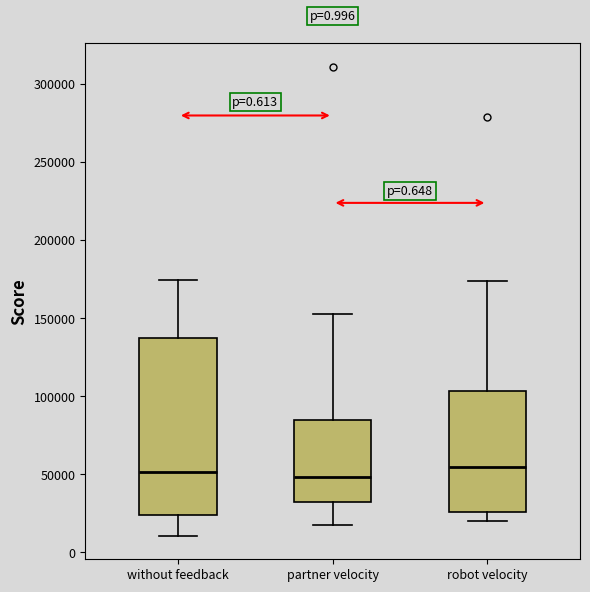

Reading left to right, read every box against the y-axis: the position of its median line, the range the box covers, and the ends of its whiskers. The values are not printed on the chart, so give them approximately, as read against the axis.

without feedback: median 50000, box 25000 to 135000, whiskers 10000 to 175000
partner velocity: median 50000, box 30000 to 85000, whiskers 20000 to 155000
robot velocity: median 55000, box 25000 to 105000, whiskers 20000 to 175000